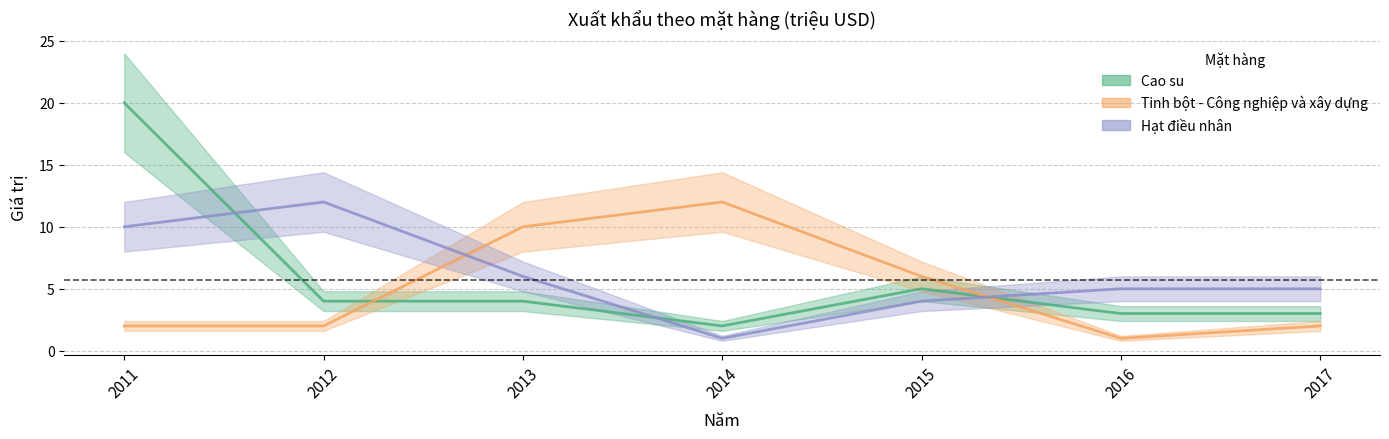

The value of Cao su at 2012 is 3. True or false?

False